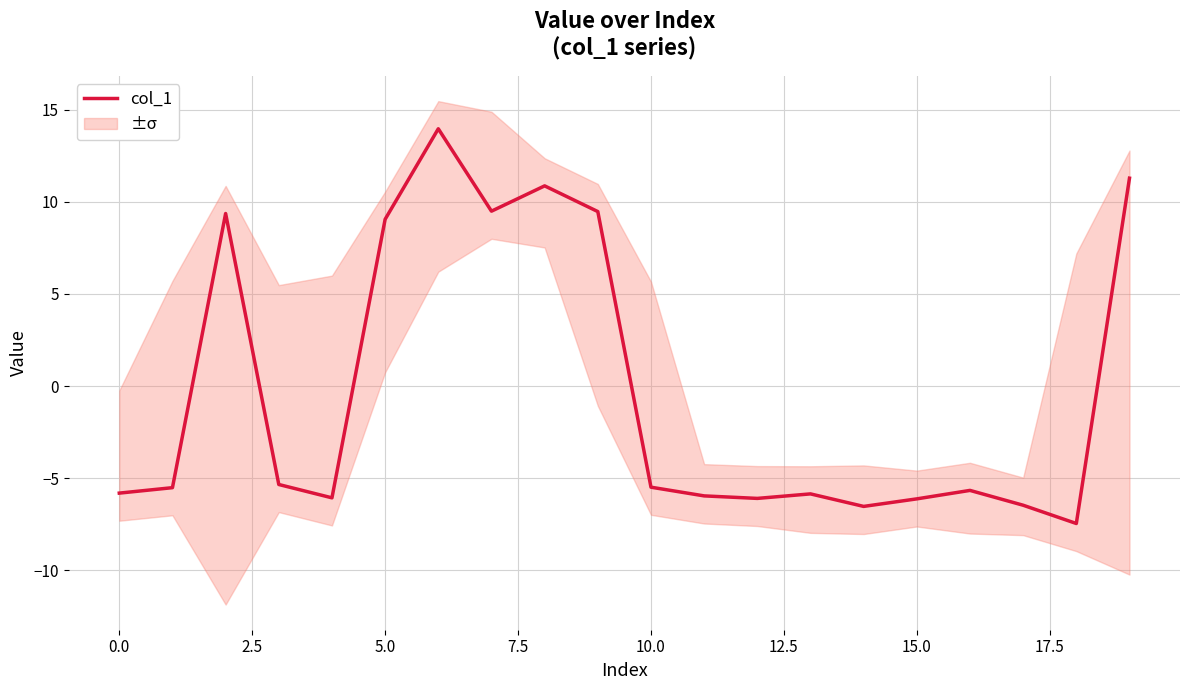

What is the maximum value for col_1?

14.0